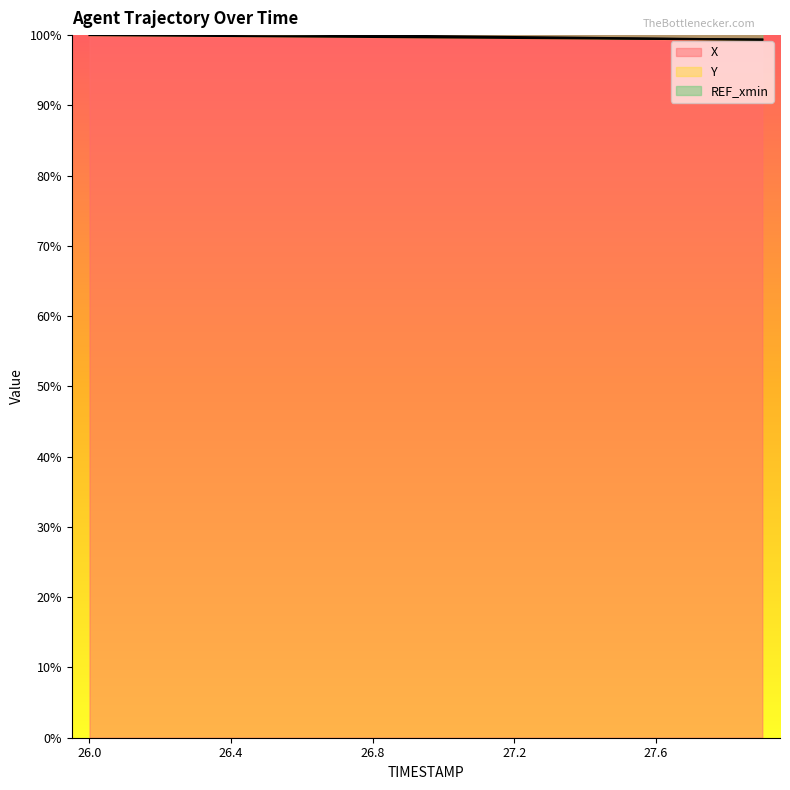

What is the label of the 1st point from the right?

27.9